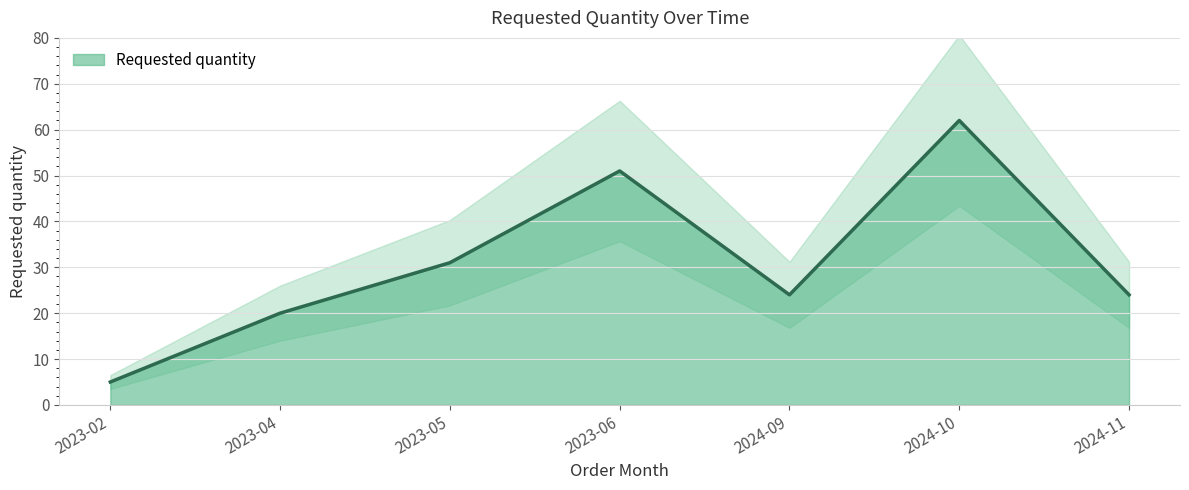

Reading left to right, list all the values displayed in this chart.

5	20	31	51	24	62	24